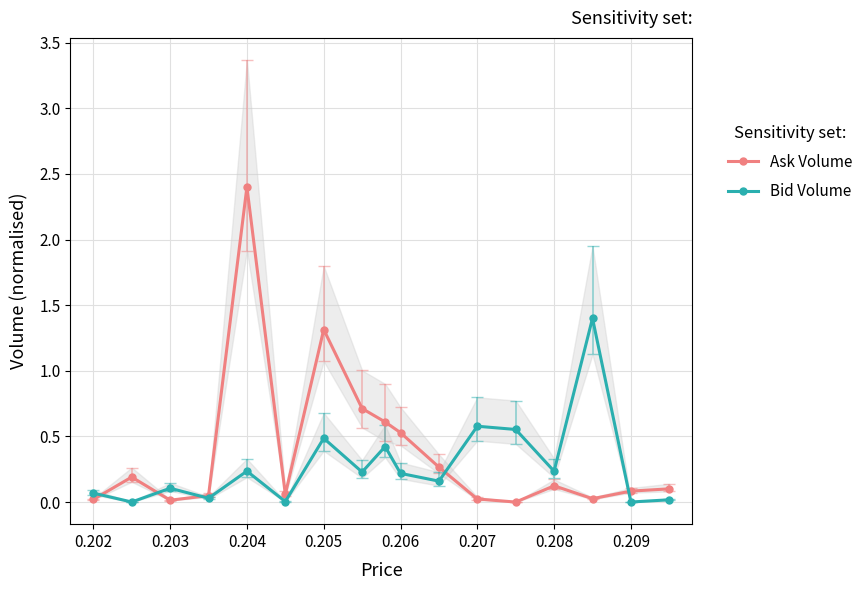

In Ask Volume, how many points are lower than both neighbors (excluding endpoints)?

4